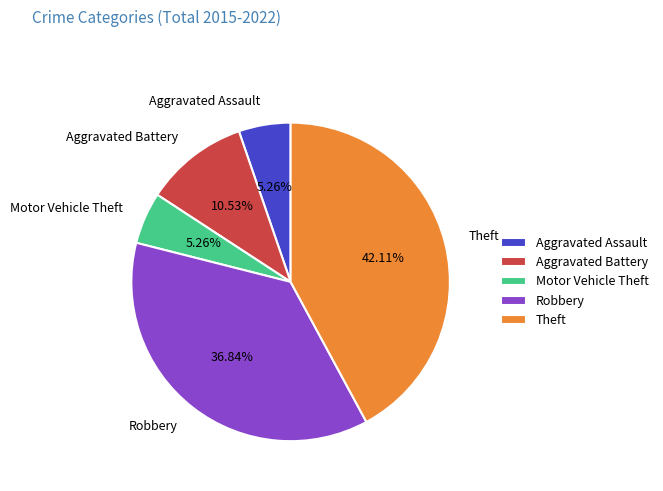

Which slice is the largest?

Theft